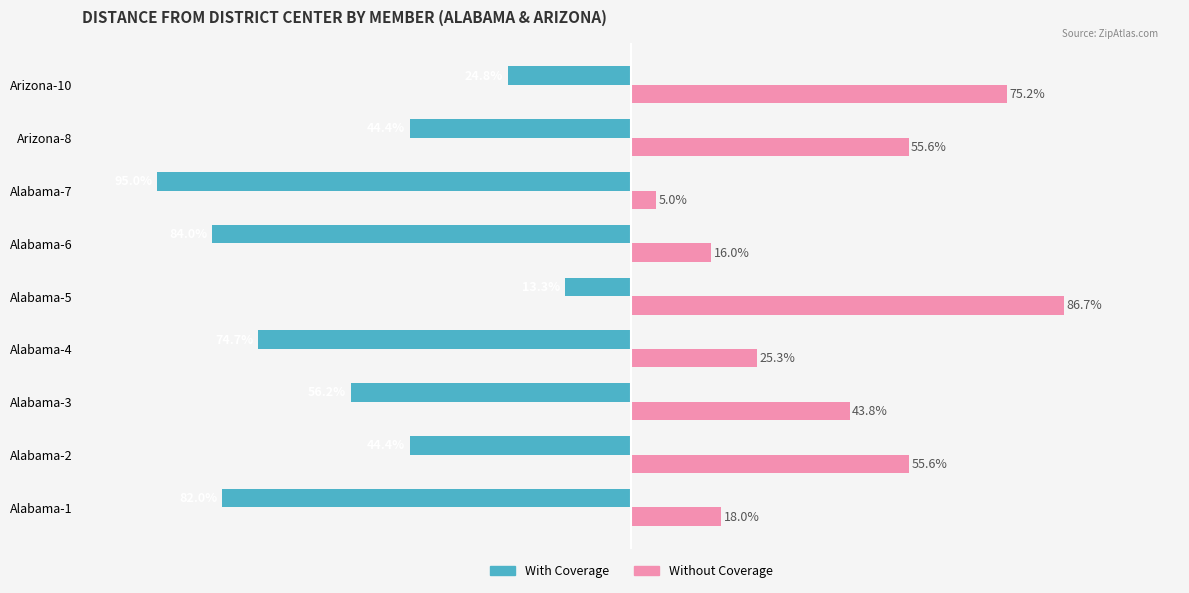

What are all the series names shown in the legend?

With Coverage, Without Coverage